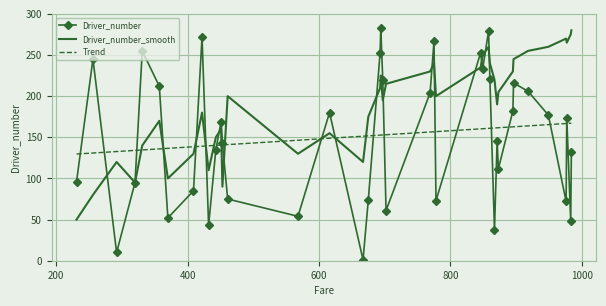

What is the greatest value displayed?

283.0